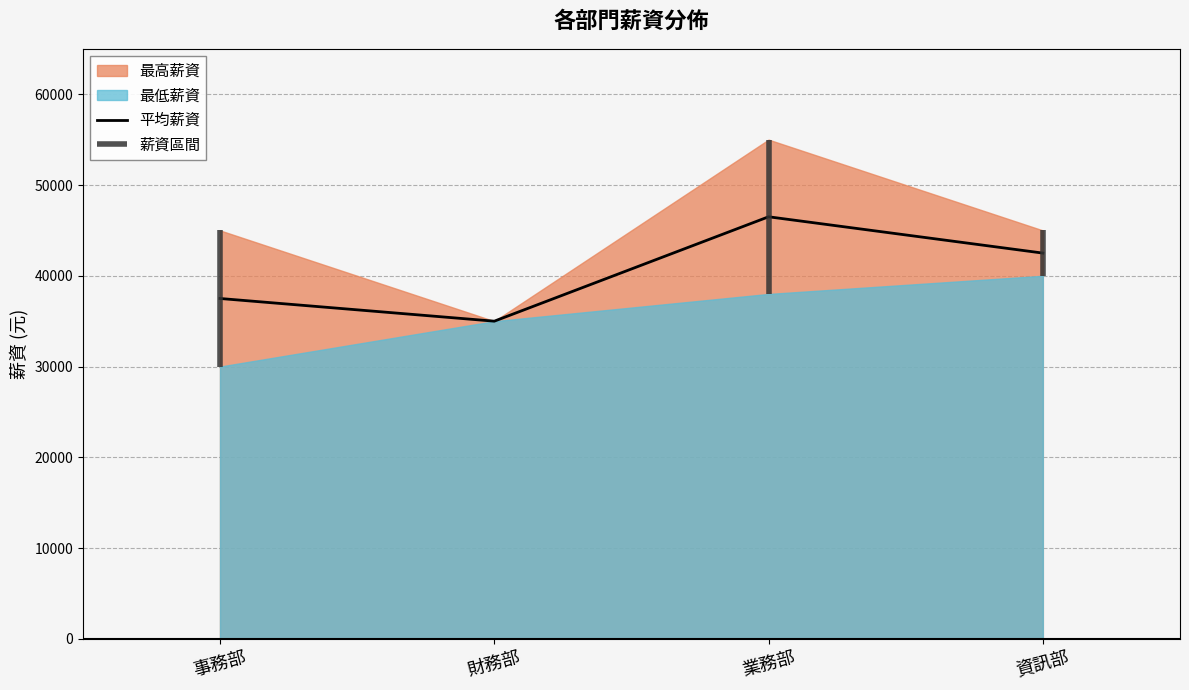

List the labels in order of value, largest first.

業務部, 資訊部, 事務部, 財務部